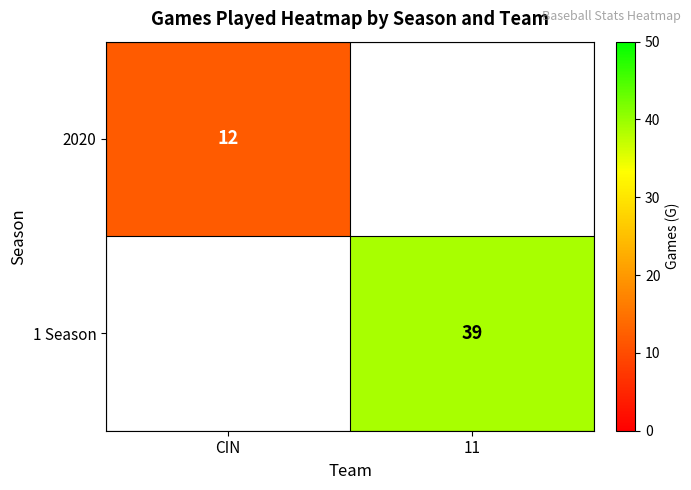

True or false: 1 Season has a value of 39 at 11.

True